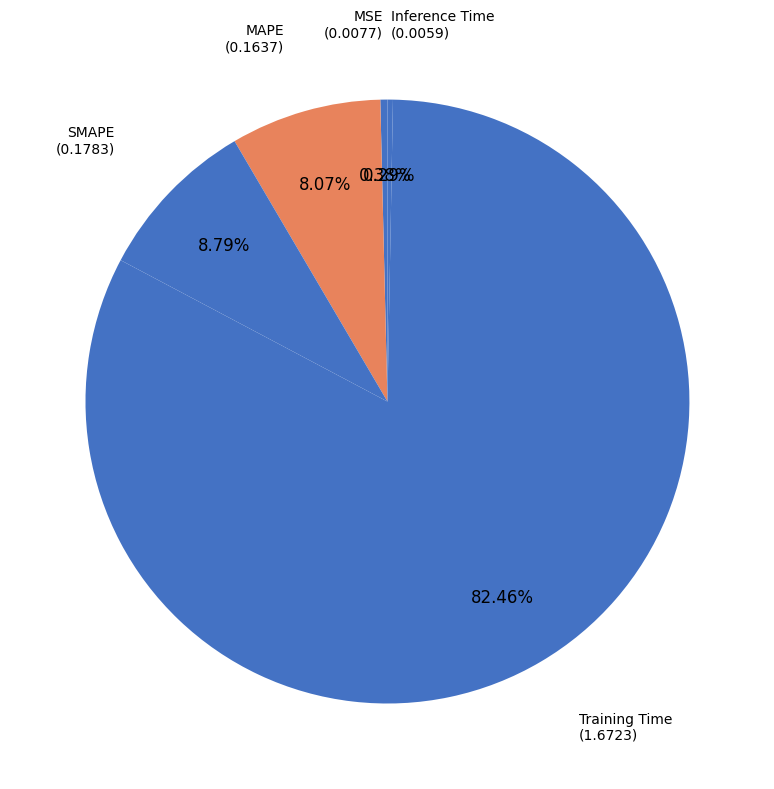

How many slices are in this pie chart?

5